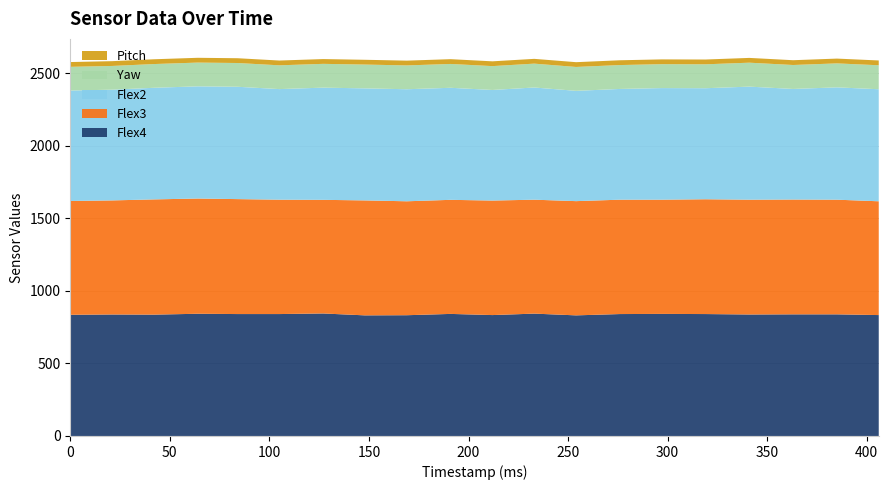

Reading left to right, list all the values displayed in this chart.

yaw: 0=163.3	21=163.4	42=163.5	64=163.6	84=163.7	105=163.8	127=163.9	148=164.0	169=164.1	191=164.2	212=164.3	233=164.4	254=164.5	276=164.6	297=164.7	319=164.8	341=164.9	363=165.0	385=165.1	406=165.2
pitch: 0=33.0	21=33.0	42=33.0	64=33.0	84=33.0	105=33.0	127=33.0	148=33.0	169=33.0	191=33.0	212=33.0	233=33.0	254=33.0	276=33.0	297=33.0	319=33.0	341=33.0	363=33.0	385=33.0	406=33.1
flex2: 0=761.0	21=763.0	42=769.0	64=773.0	84=774.0	105=762.0	127=773.0	148=772.0	169=772.0	191=772.0	212=762.0	233=773.0	254=760.0	276=763.0	297=769.0	319=765.0	341=779.0	363=762.0	385=774.0	406=772.0
flex4: 0=835.0	21=837.0	42=836.0	64=842.0	84=840.0	105=840.0	127=844.0	148=831.0	169=832.0	191=841.0	212=833.0	233=843.0	254=831.0	276=840.0	297=841.0	319=840.0	341=837.0	363=838.0	385=838.0	406=833.0
flex3: 0=784.0	21=786.0	42=794.0	64=794.0	84=792.0	105=788.0	127=783.0	148=792.0	169=785.0	191=786.0	212=789.0	233=785.0	254=787.0	276=788.0	297=787.0	319=791.0	341=791.0	363=791.0	385=790.0	406=784.0